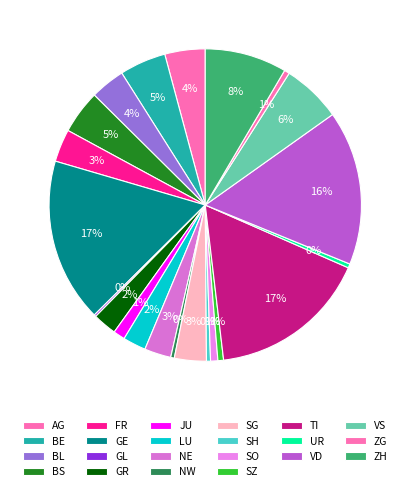

How many slices are in this pie chart?

22